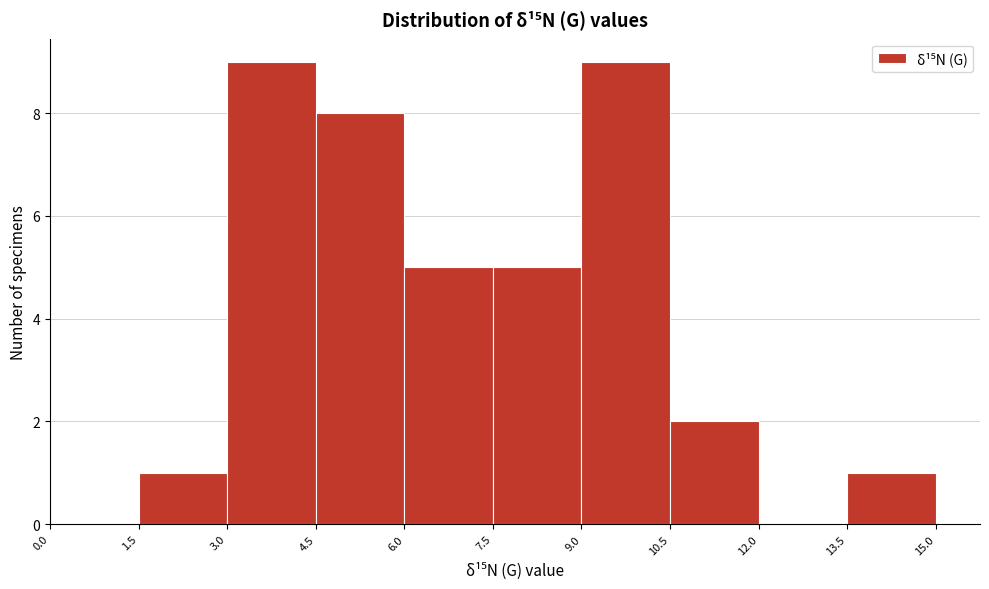

Reading left to right, transcribe this chart: for each bar, give the range it covers on the x-axis and its height. The values are not printed on the chart, so give them approximately, as read against the axis.

0.0 to 1.5: 0
1.5 to 3.0: 1
3.0 to 4.5: 9
4.5 to 6.0: 8
6.0 to 7.5: 5
7.5 to 9.0: 5
9.0 to 10.5: 9
10.5 to 12.0: 2
12.0 to 13.5: 0
13.5 to 15.0: 1